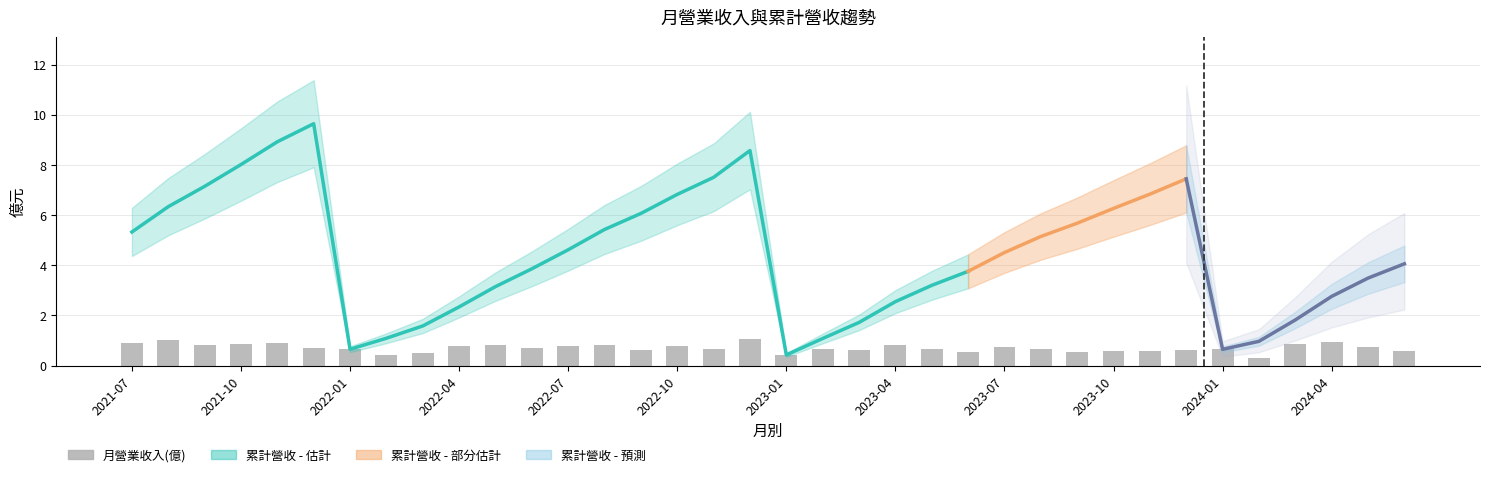

What position from the right is 2021-08?

35